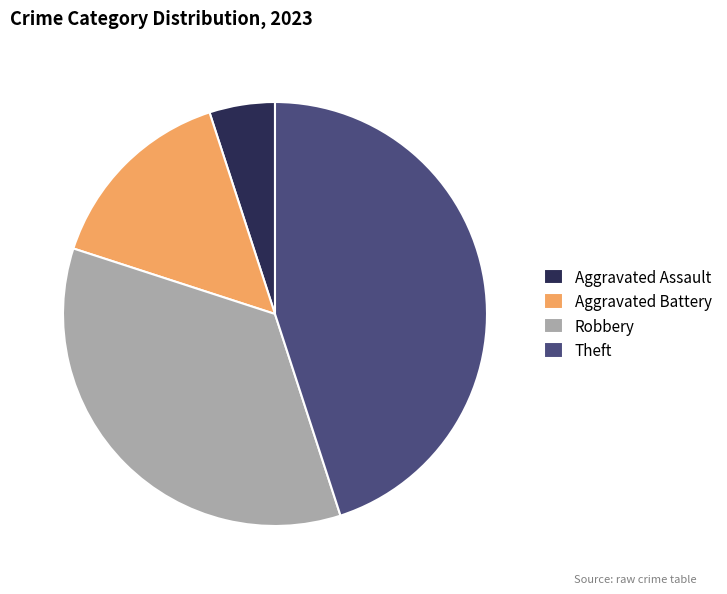

Is it true that Robbery is 46% of the pie?

False